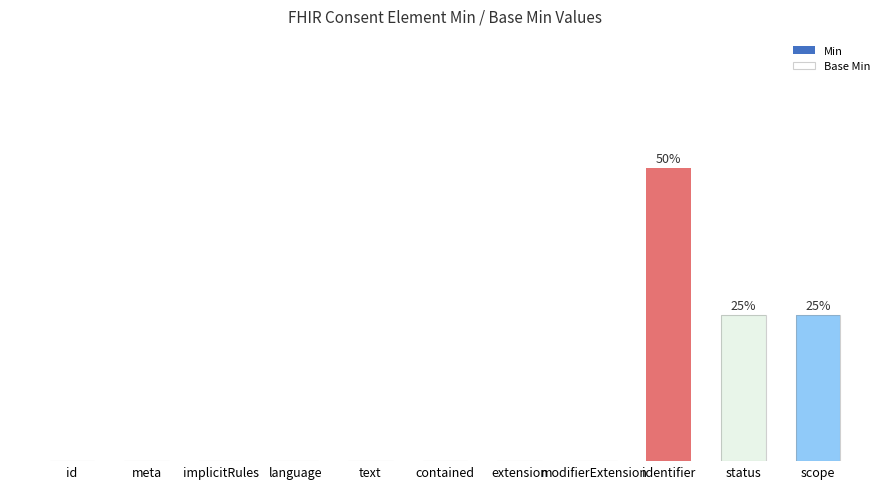

How many bars are there in total?

22